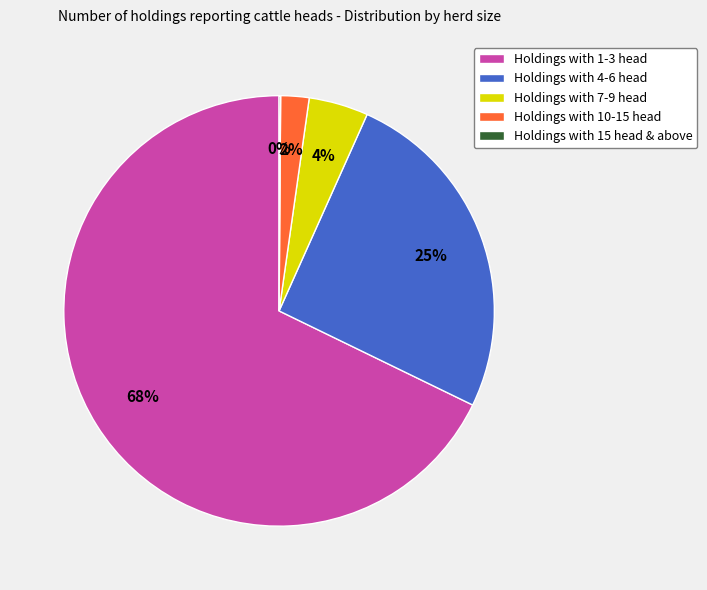

What percentage is the Holdings with 4-6 head slice, to the nearest percent?

25%